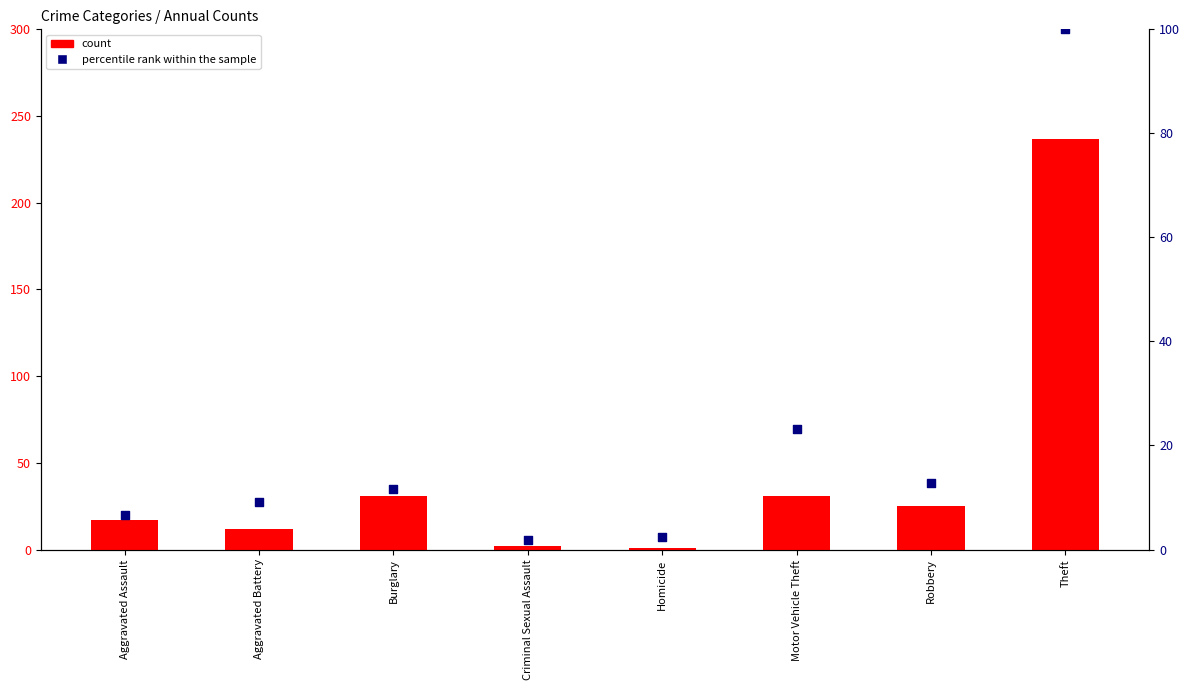

Which series reaches the maximum Y coordinate?

count